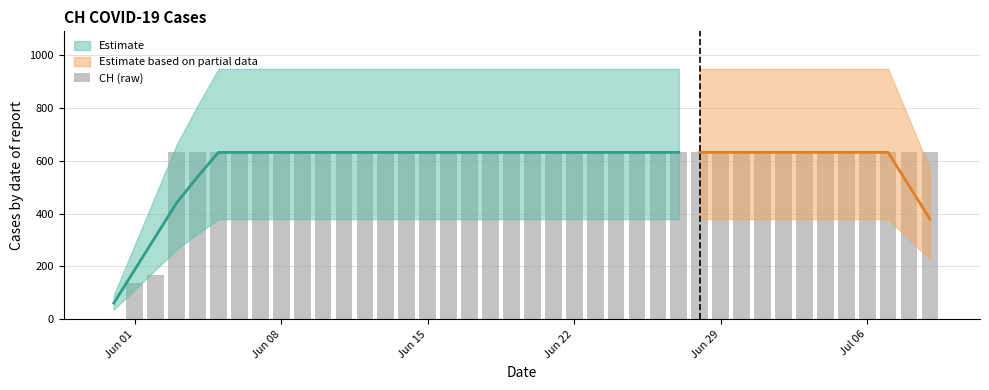

Is it true that the value at Jun 15 is 145?

False